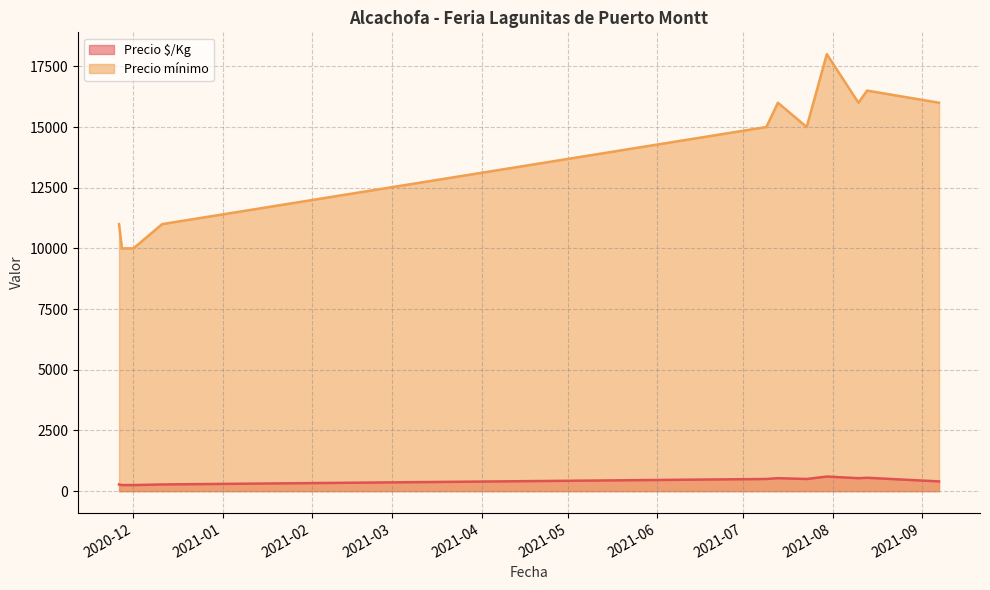

The Precio mínimo series shows 10000 at 2020-12-01. True or false?

True